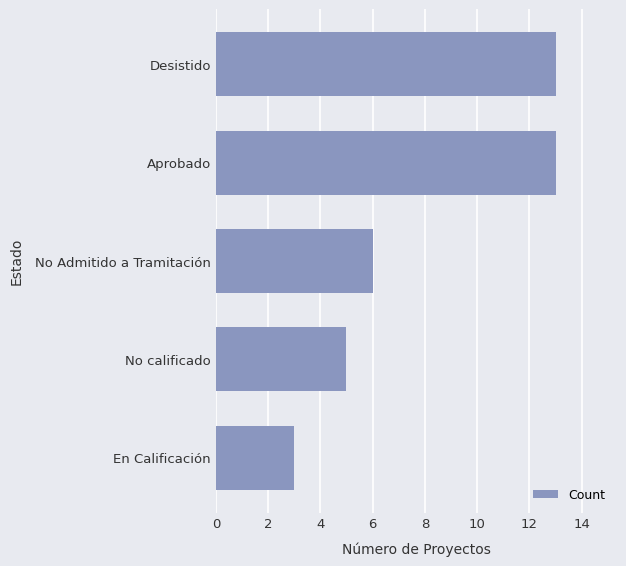

What is the minimum value shown in the chart?

3